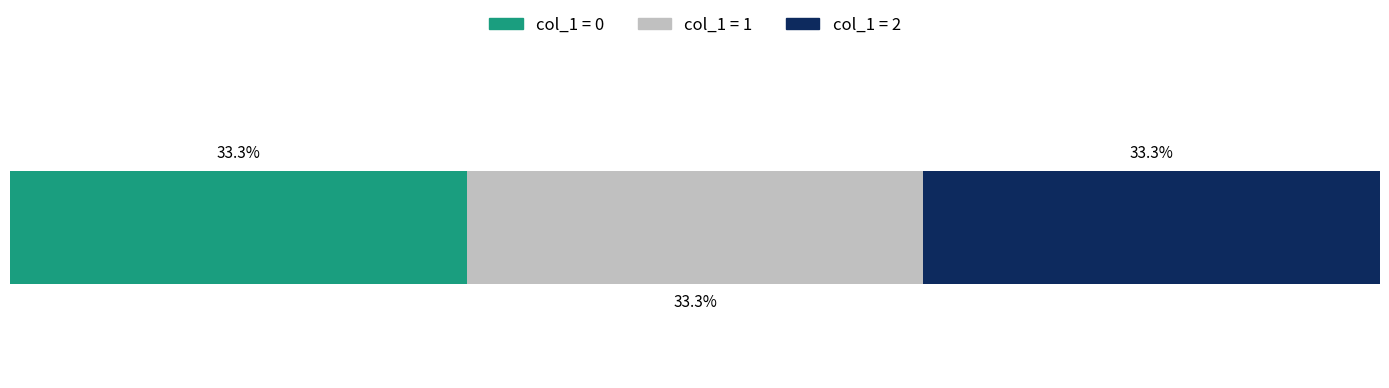

What is the sum of all col_1 values?

3